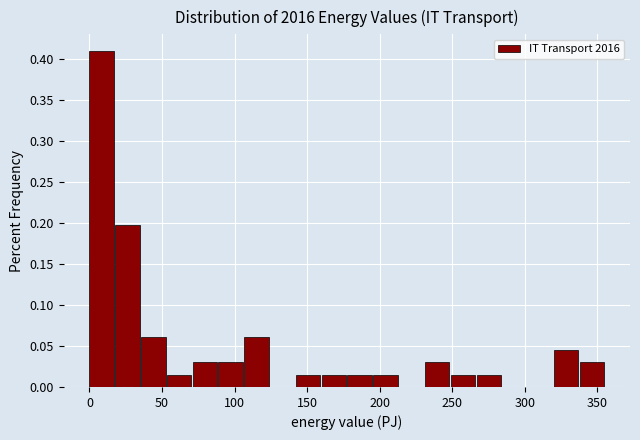

Read against the x-axis, roughly where is the centre of the tallest bar?

10